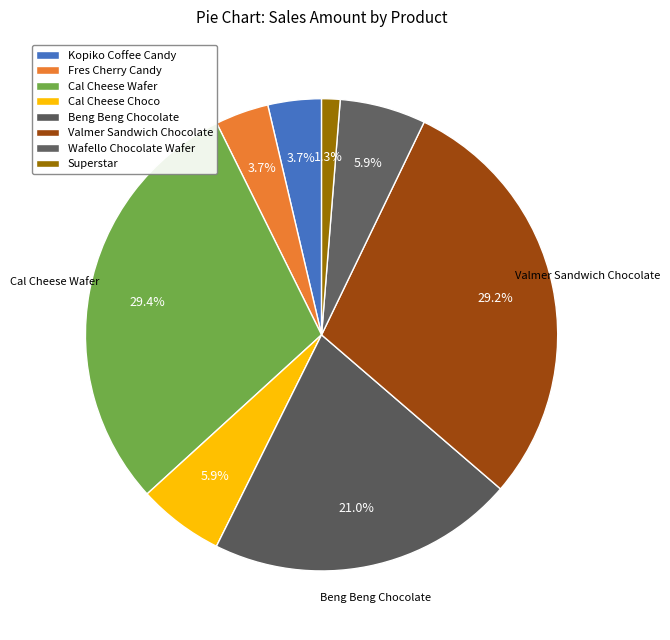

Count the number of slices in the pie.

8